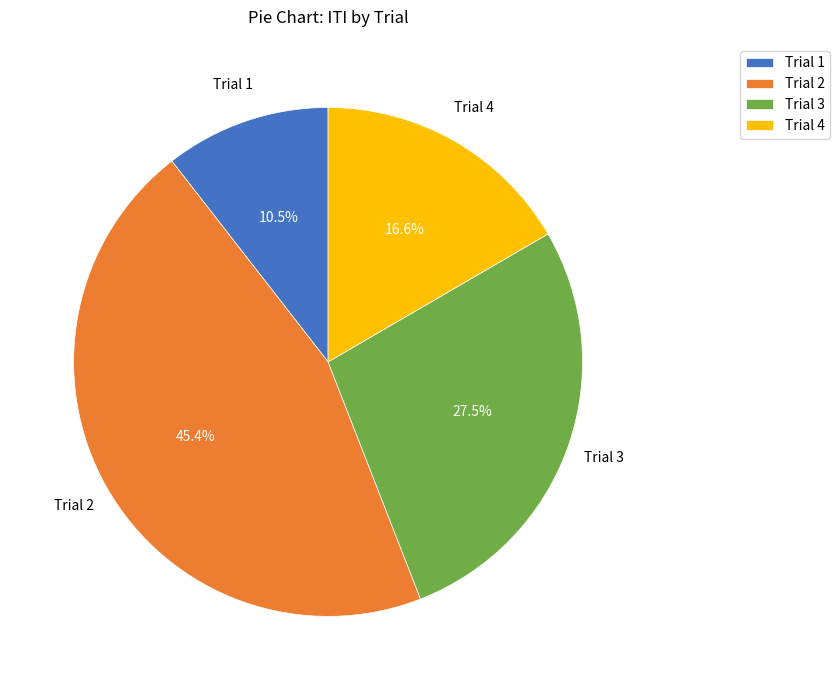

Which slice is the smallest?

Trial 1